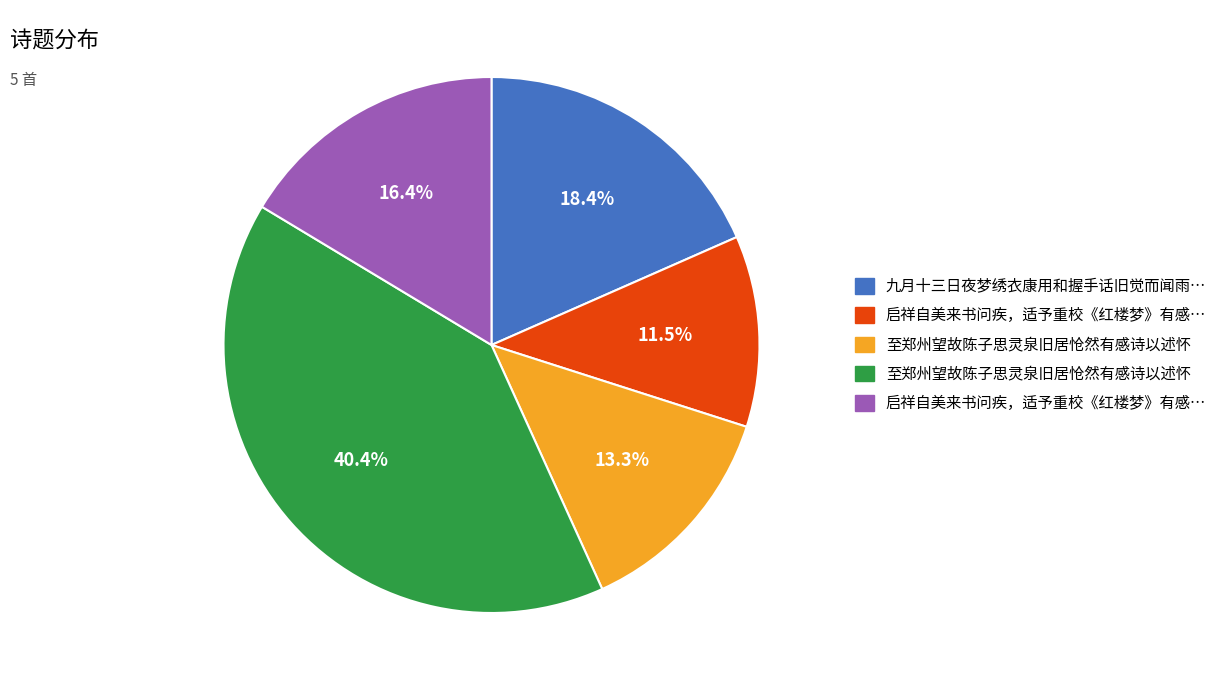

To the nearest percent, what is the average slice percentage?

20%